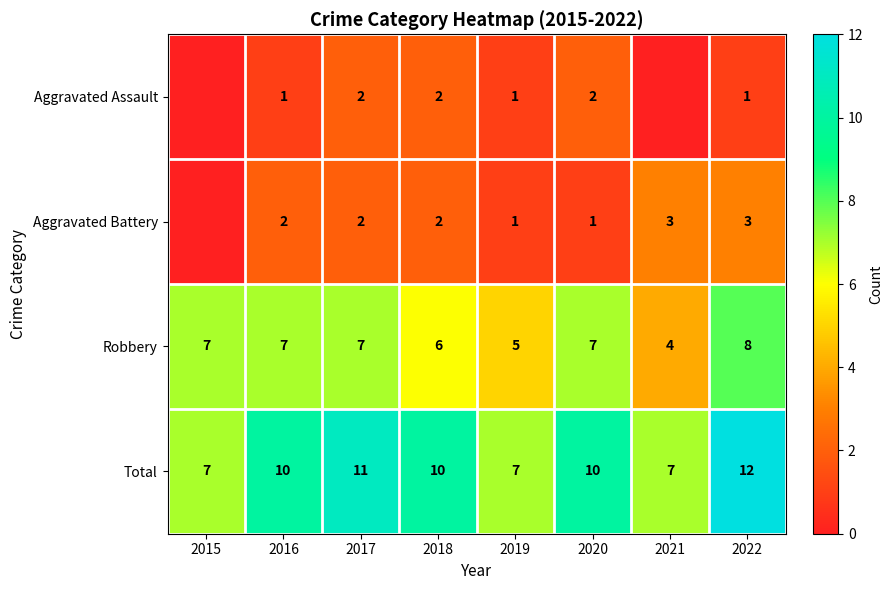

At which label is Robbery closest to 6?

2018